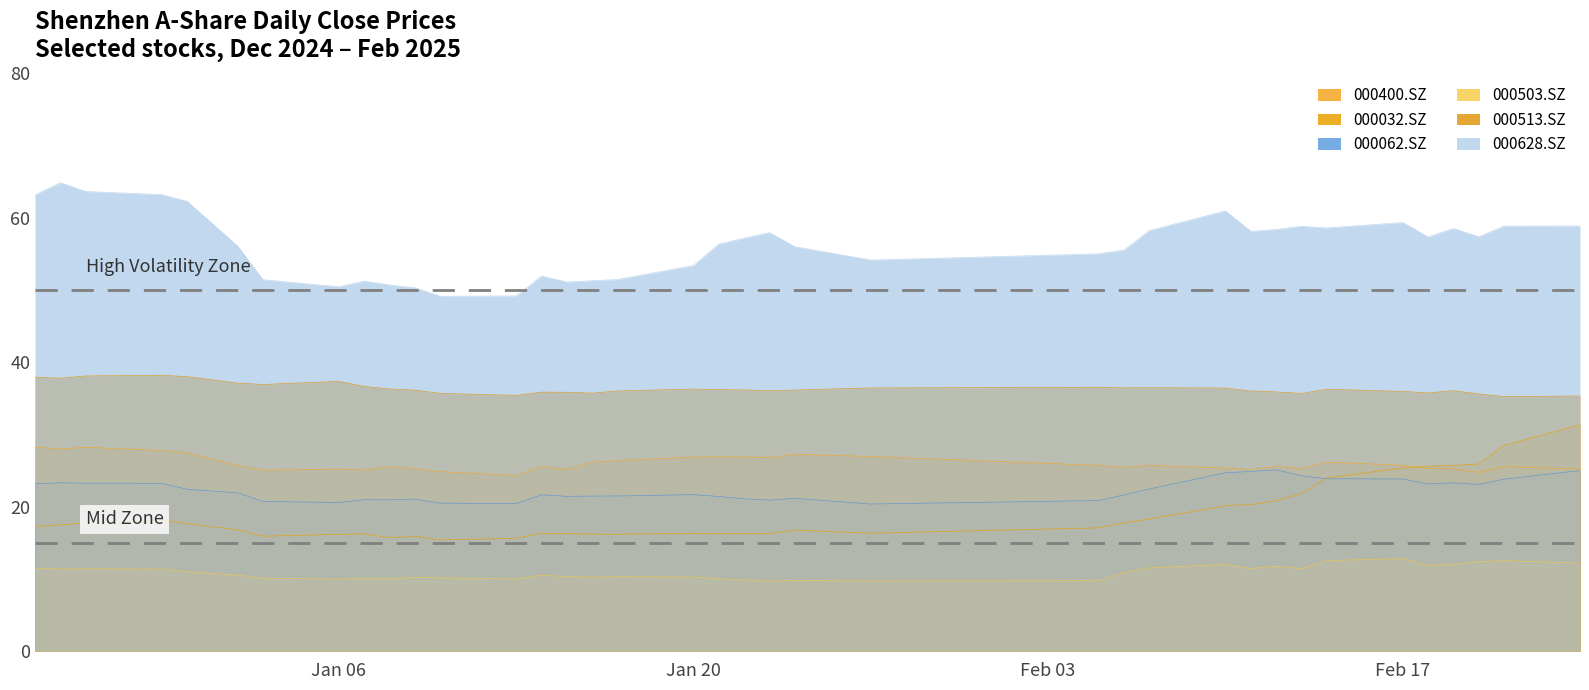

The value of 000513.SZ at 2025-02-07 is 59.6. True or false?

False